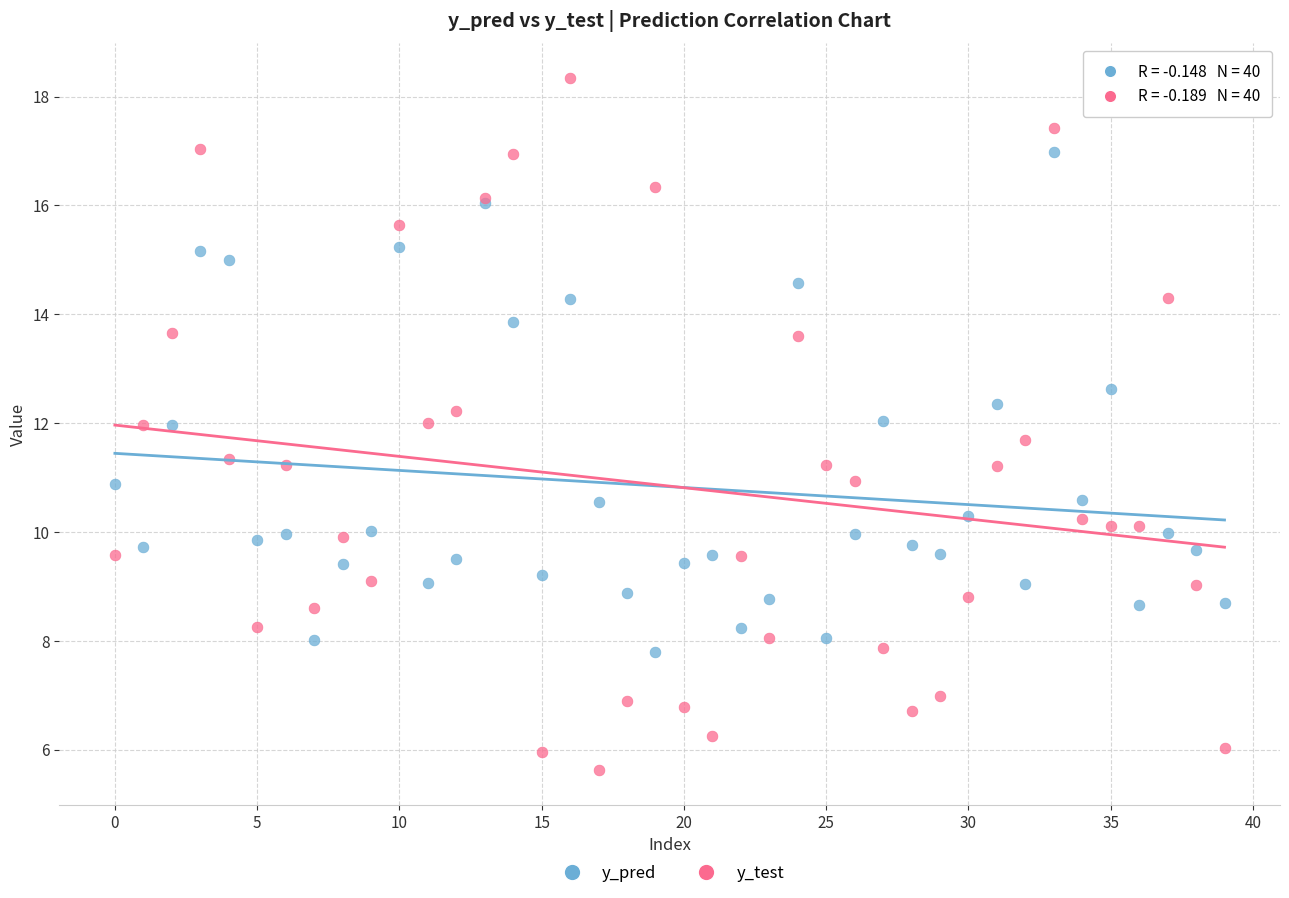

Which series reaches the maximum Y coordinate?

y_test